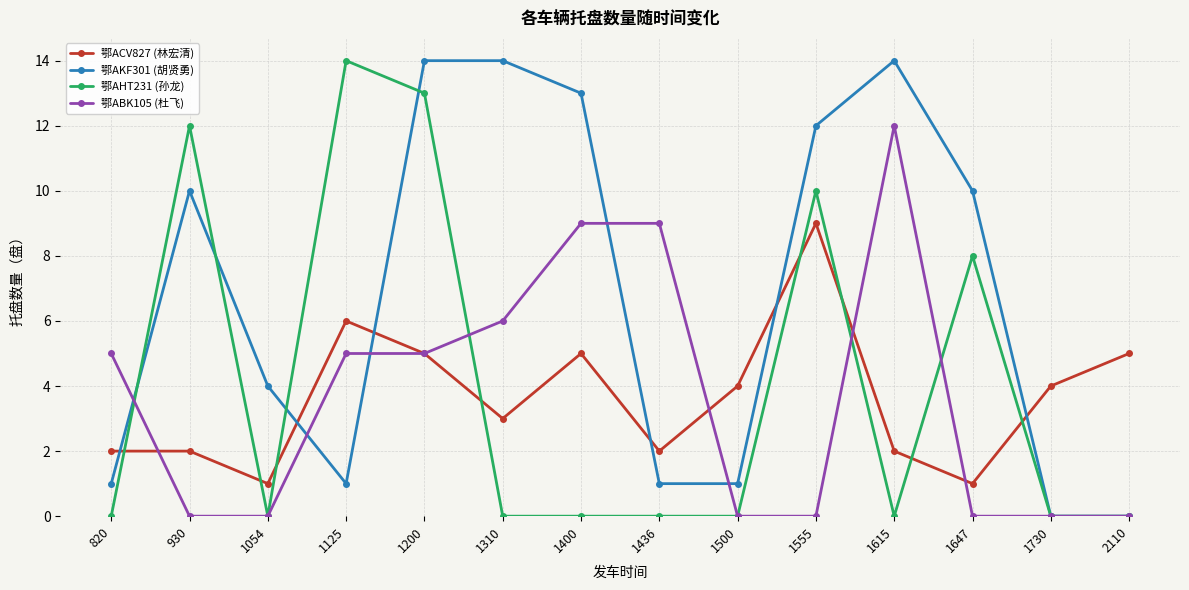

What is the spread (max minus min) of values at 1730?

4